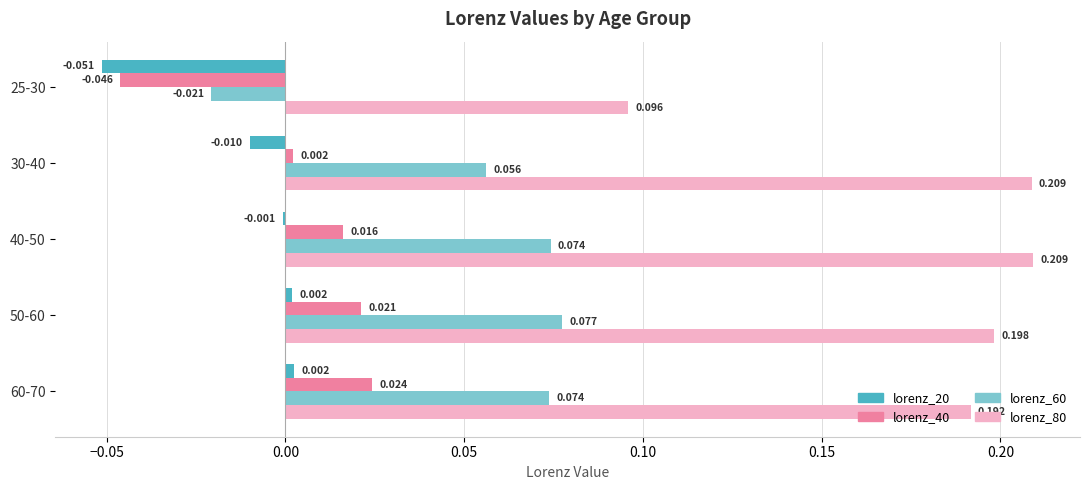

Reading left to right, transcribe all the data shown in this chart.

lorenz_20: -0.1	-0.0	-0.0	0.0	0.0
lorenz_40: -0.0	0.0	0.0	0.0	0.0
lorenz_60: -0.0	0.1	0.1	0.1	0.1
lorenz_80: 0.1	0.2	0.2	0.2	0.2